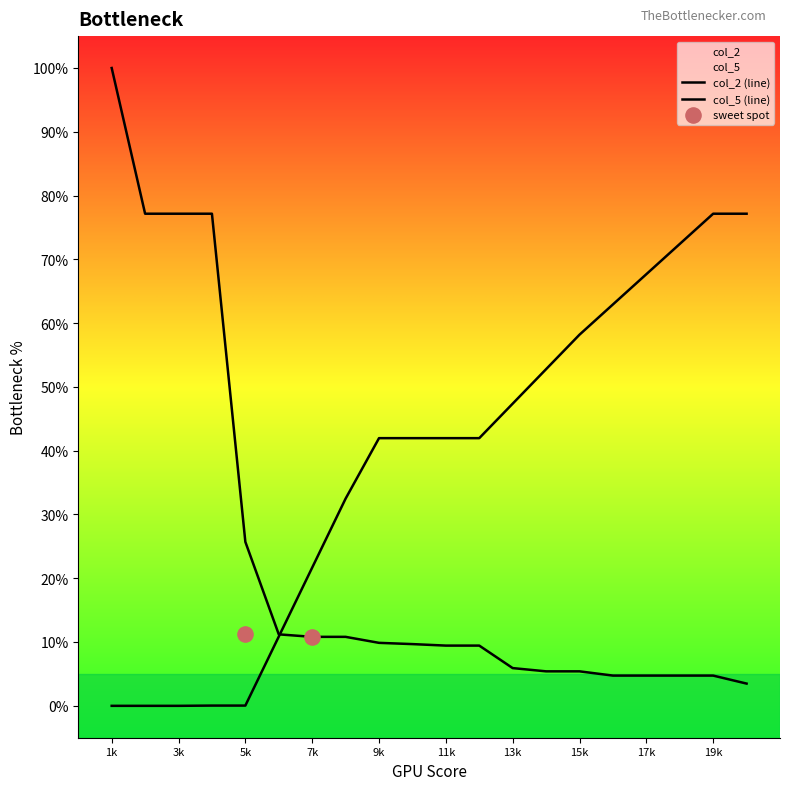

Which series contains the highest Y value?

col_2